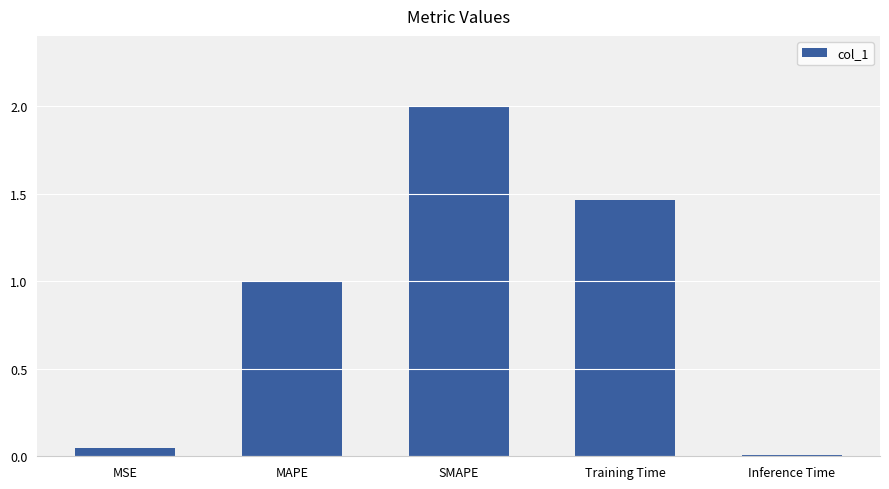

Are the bars horizontal?

No